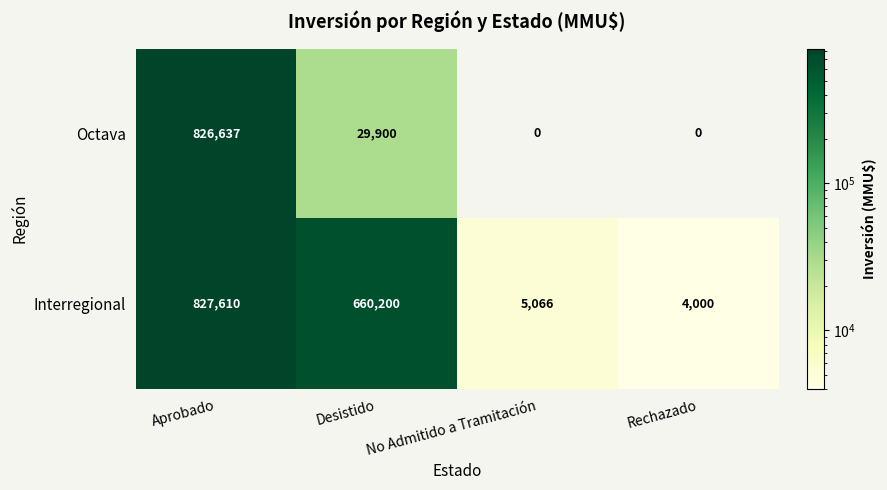

The value of Interregional at Aprobado is 199967. True or false?

False